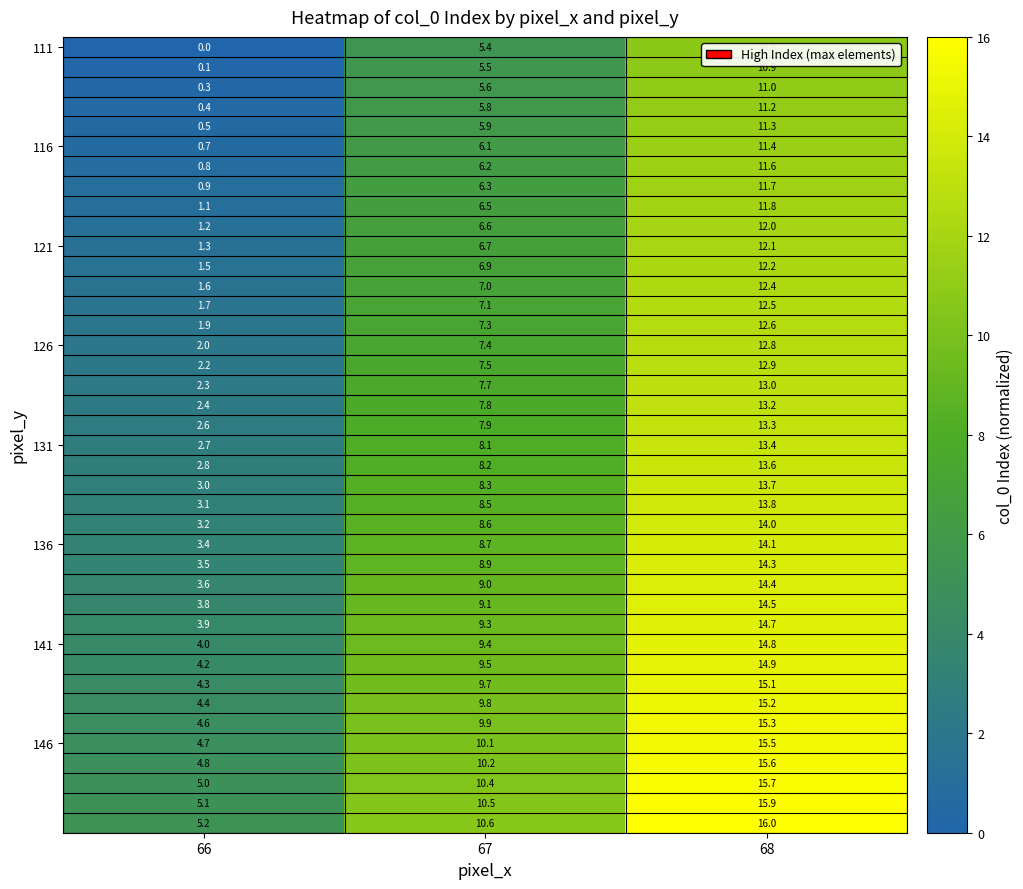

What is the greatest value displayed?

16.0